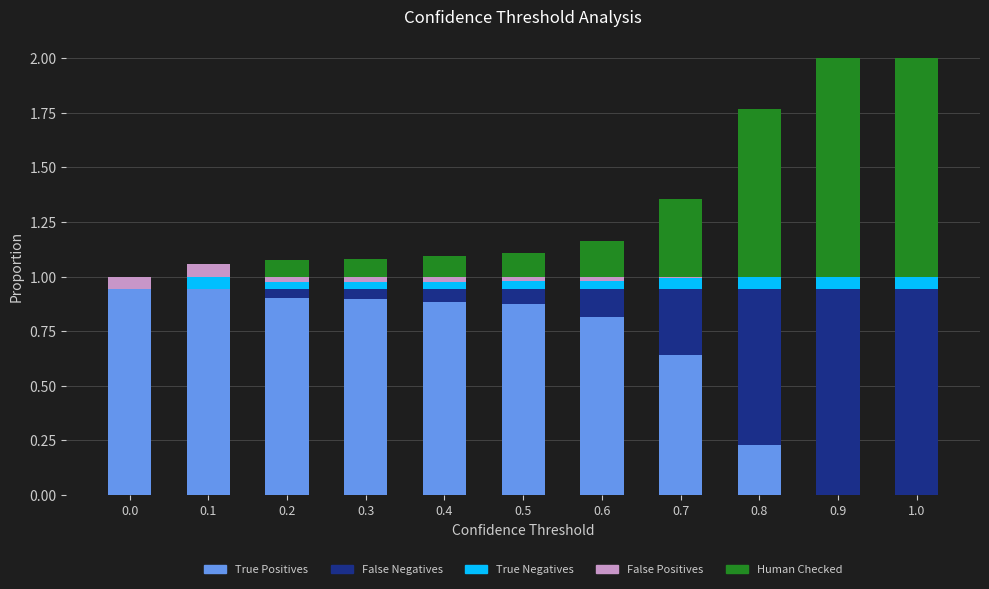

What is the total value across all series at 0.9?

2.0